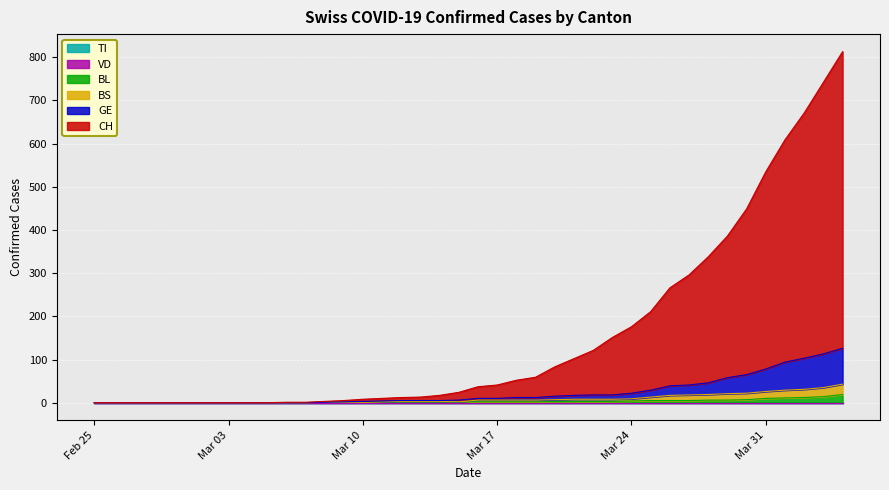

What is the difference between the maximum and second lowest values in the GE series?

126